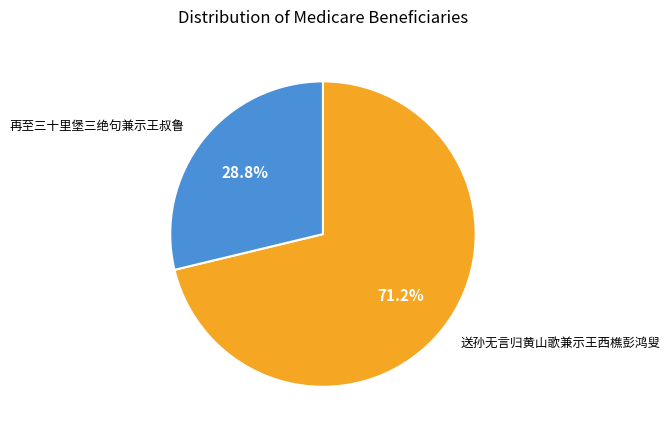

Is there any slice that represents more than half of the pie?

Yes